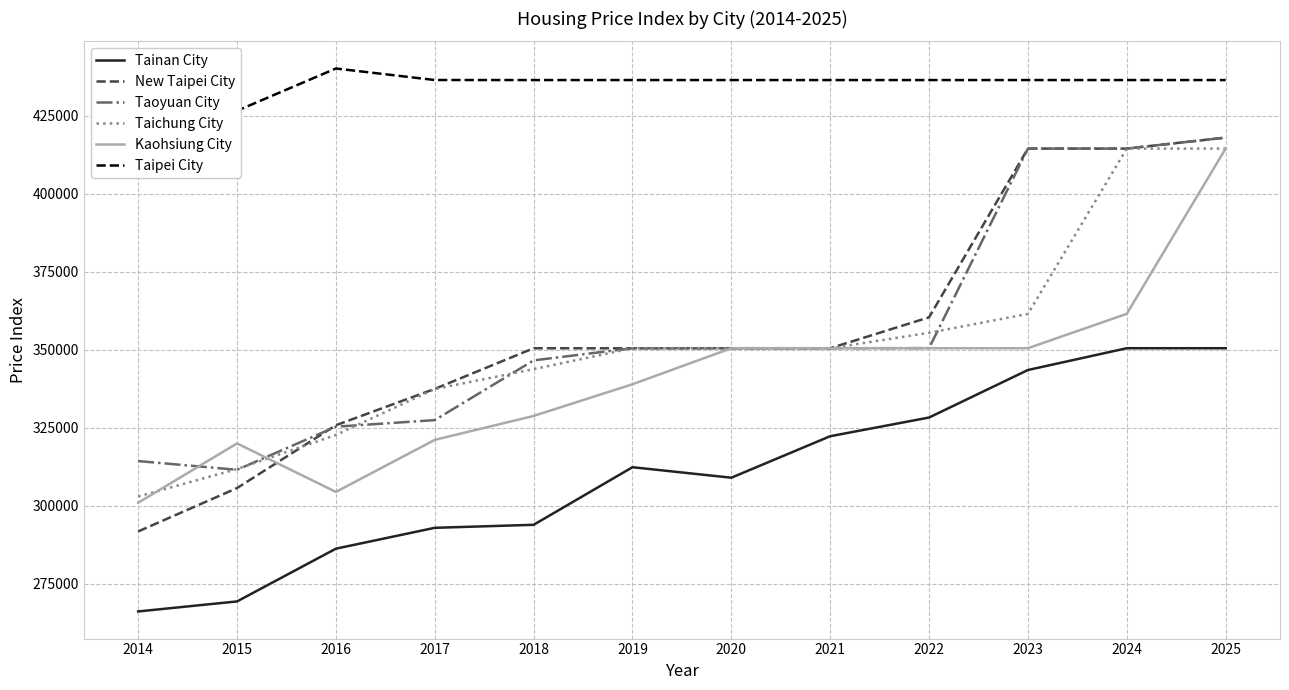

List the series in order of their peak value, lowest first.

Tainan City, Taichung City, Kaohsiung City, New Taipei City, Taoyuan City, Taipei City